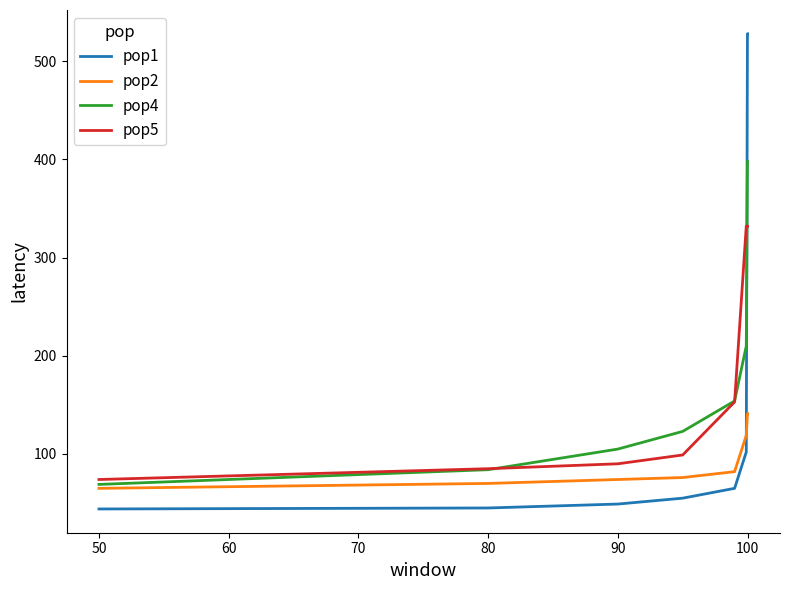

List the series in order of their peak value, lowest first.

pop2, pop5, pop4, pop1